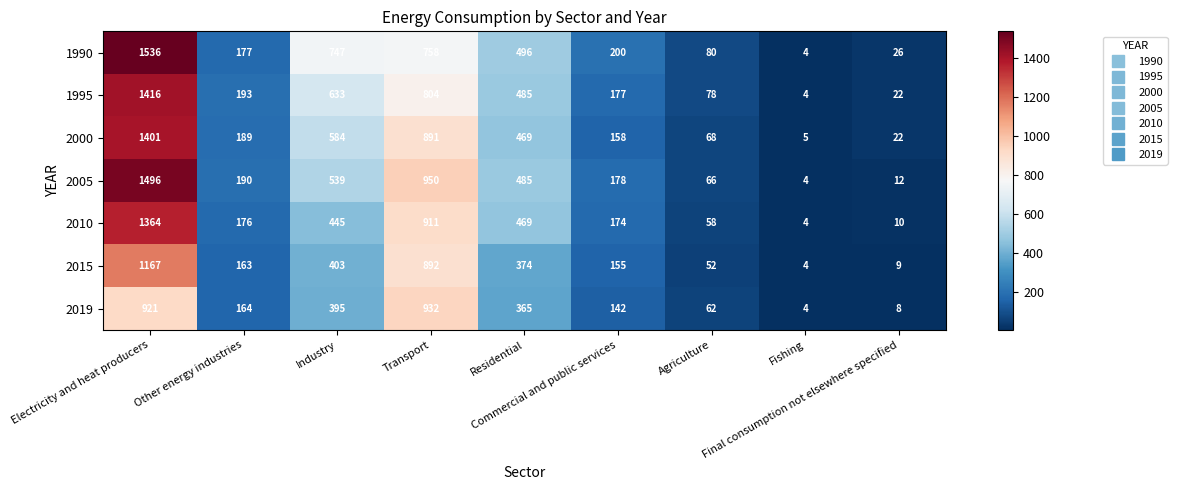

What is the average value of the 1995 series?

424